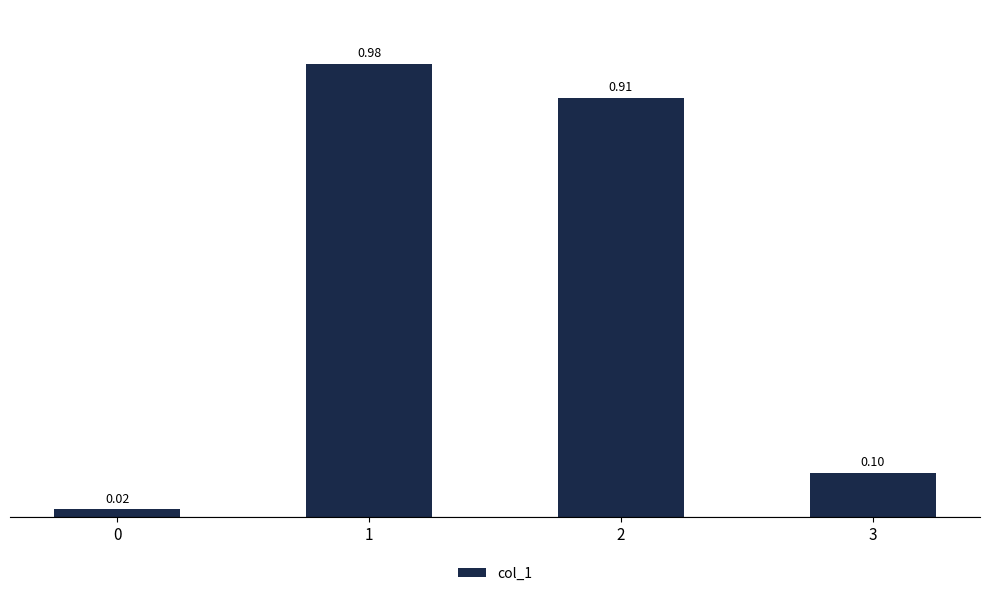

Between 3 and 0, which is larger?

3